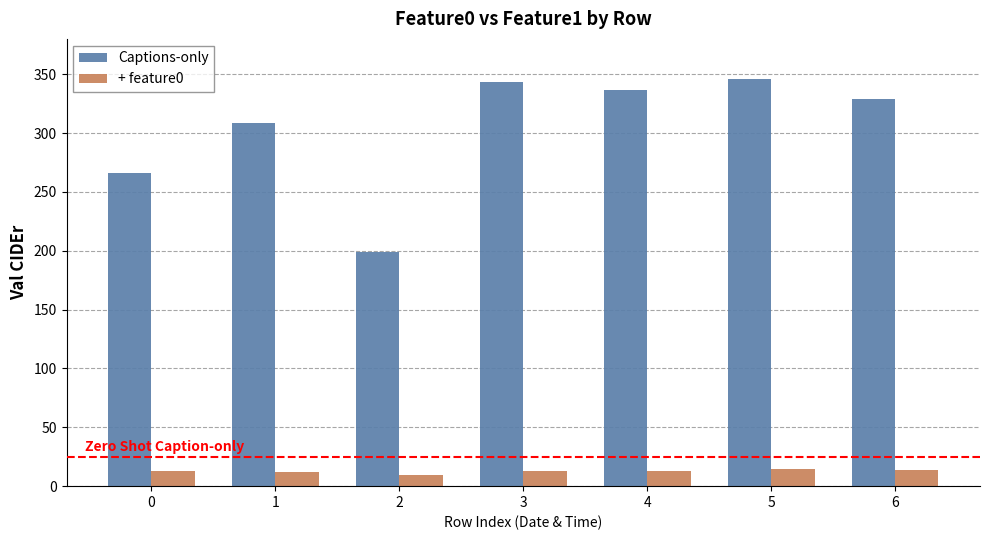

At how many categories does at least one series exceed 270?

5